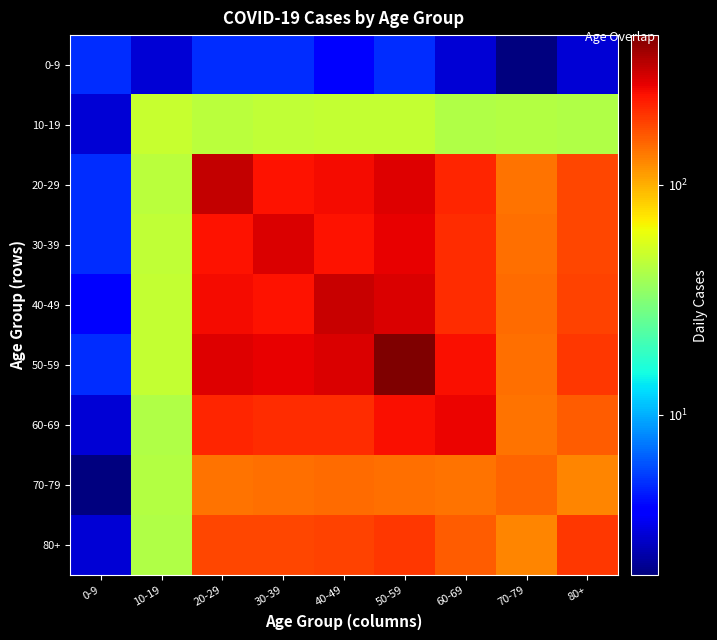

What is the greatest value displayed?

446